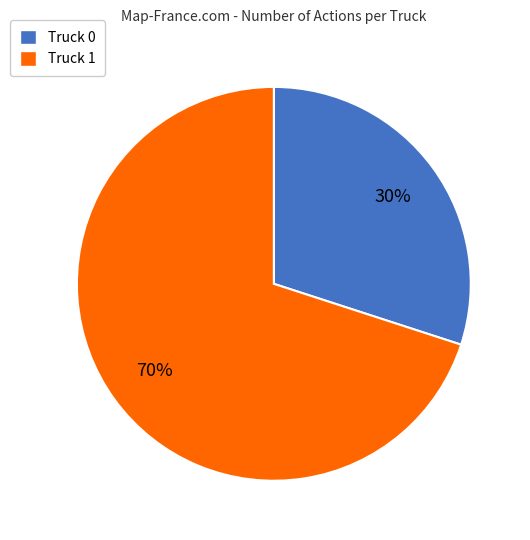

To the nearest percent, what is the average slice percentage?

50%